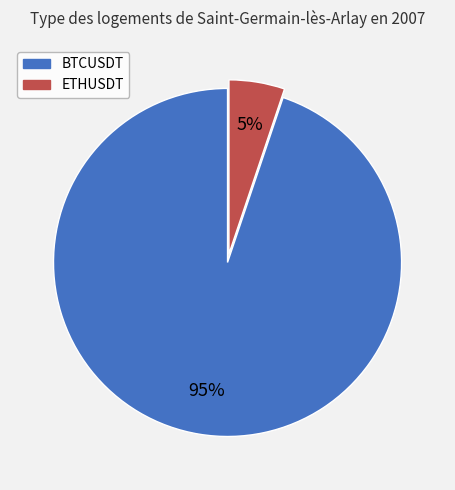

How many segments does this pie chart have?

2